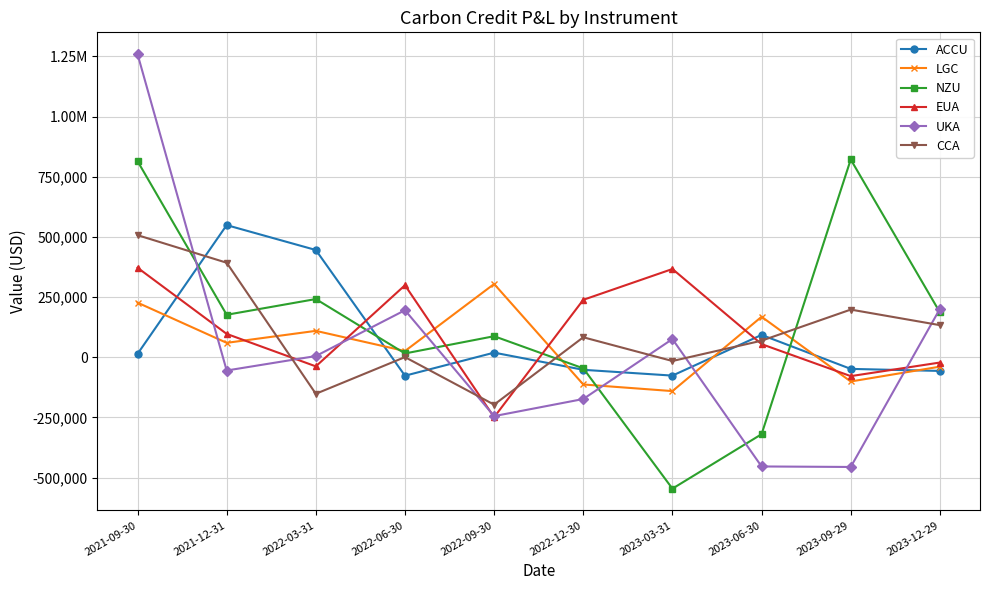

What is the highest value of the EUA series?

372140.6